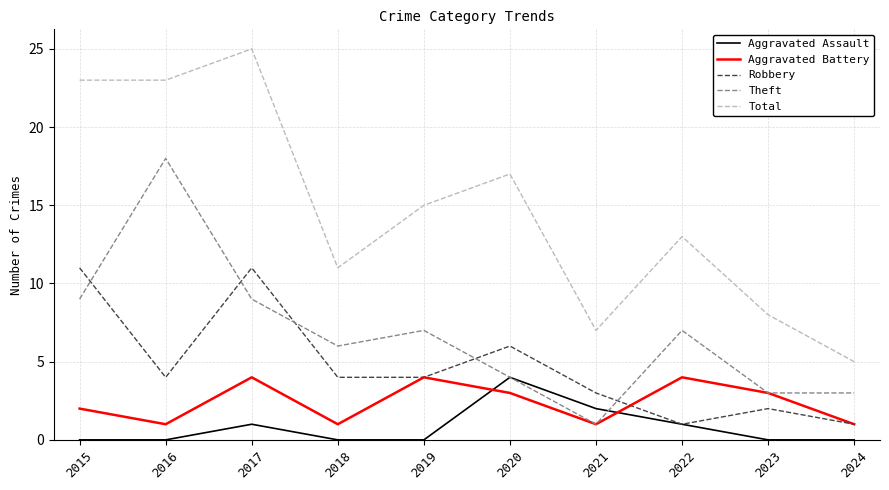

Reading left to right, transcribe all the data shown in this chart.

Aggravated Assault: 2015=0	2016=0	2017=1	2018=0	2019=0	2020=4	2021=2	2022=1	2023=0	2024=0
Aggravated Battery: 2015=2	2016=1	2017=4	2018=1	2019=4	2020=3	2021=1	2022=4	2023=3	2024=1
Robbery: 2015=11	2016=4	2017=11	2018=4	2019=4	2020=6	2021=3	2022=1	2023=2	2024=1
Theft: 2015=9	2016=18	2017=9	2018=6	2019=7	2020=4	2021=1	2022=7	2023=3	2024=3
Total: 2015=23	2016=23	2017=25	2018=11	2019=15	2020=17	2021=7	2022=13	2023=8	2024=5